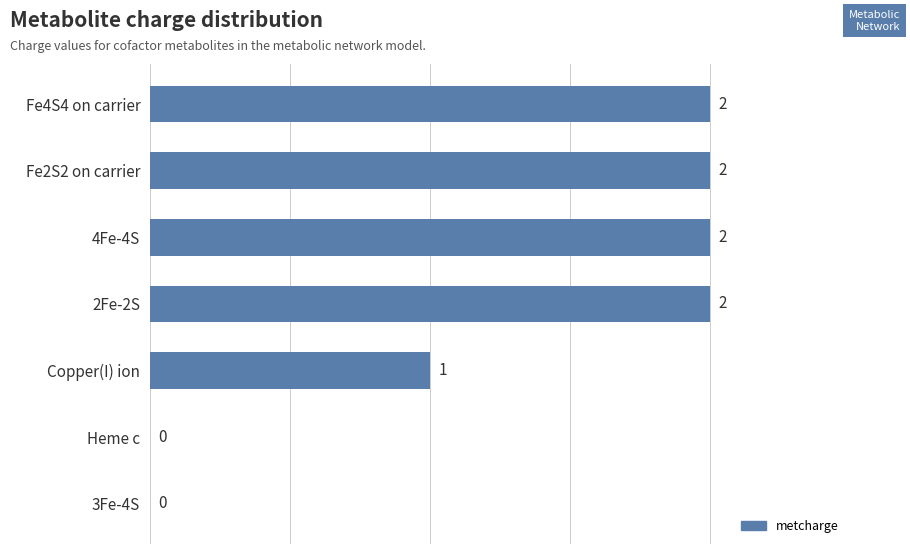

At which label is the value closest to 1?

Copper(I) ion